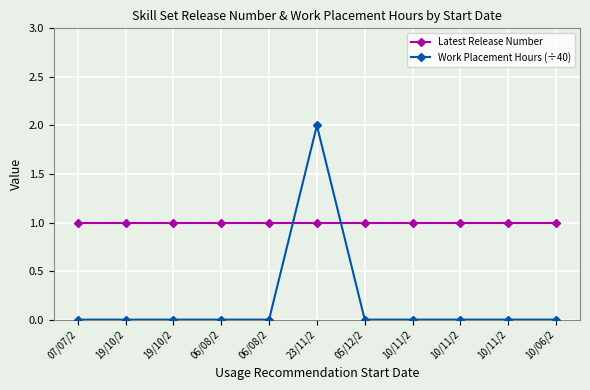

Reading right to left, what are all the values shown in this chart?

Latest Release Number: 1	1	1	1	1	1	1	1	1	1	1
Work Placement Hours (÷40): 0	0	0	0	0	2	0	0	0	0	0